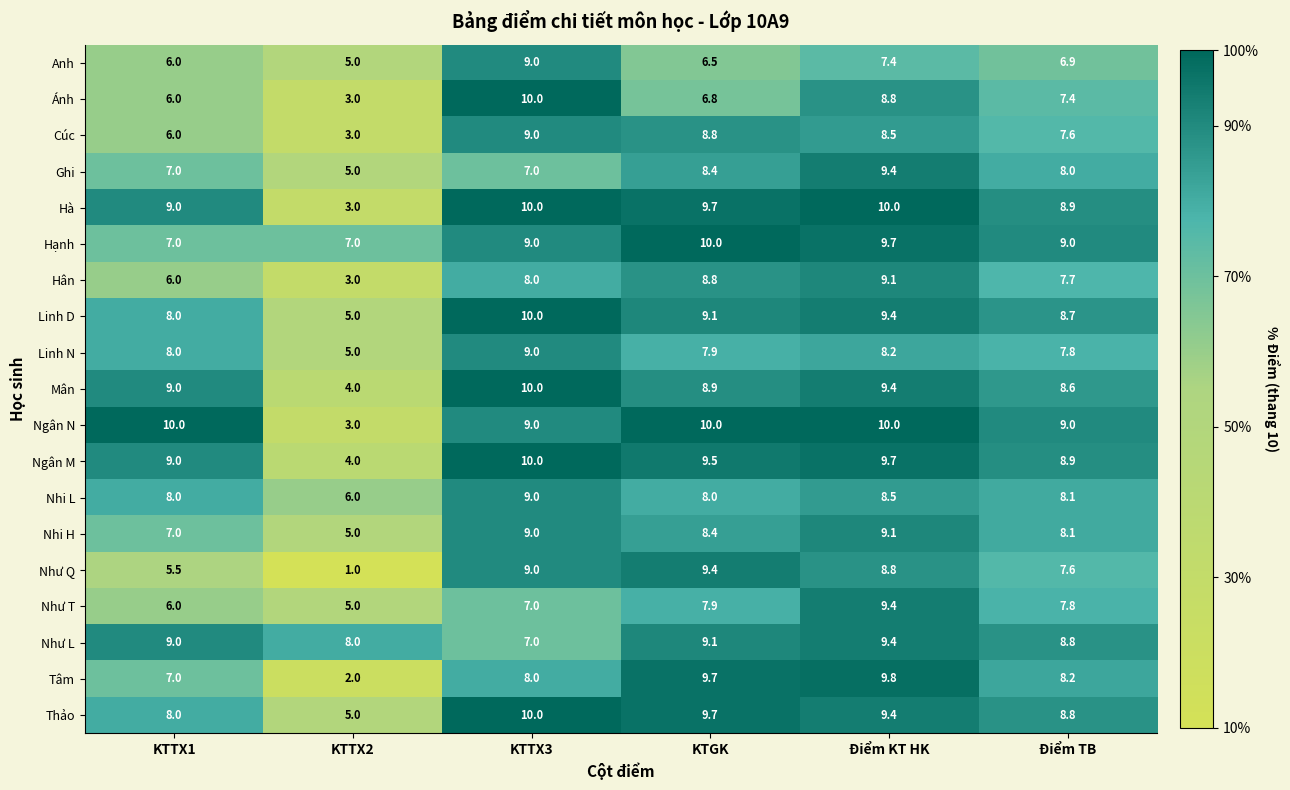

Rank the categories by Như T value from highest to lowest.

Điểm KT HK, KTGK, Điểm TB, KTTX3, KTTX1, KTTX2